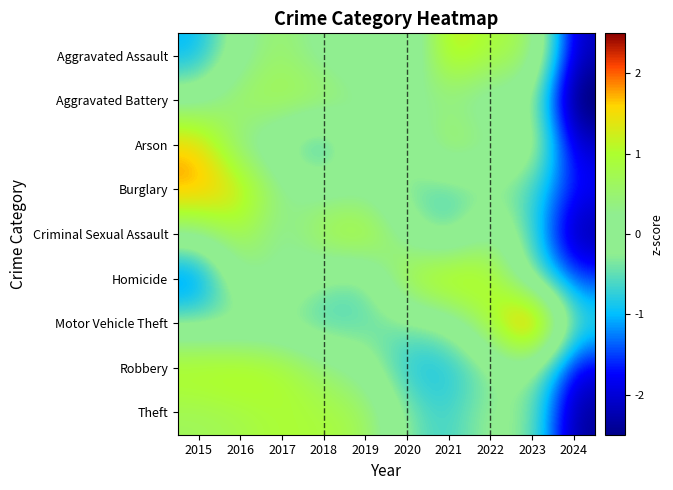

List the series in order of their peak value, highest first.

Motor Vehicle Theft, Burglary, Arson, Homicide, Aggravated Assault, Robbery, Criminal Sexual Assault, Theft, Aggravated Battery